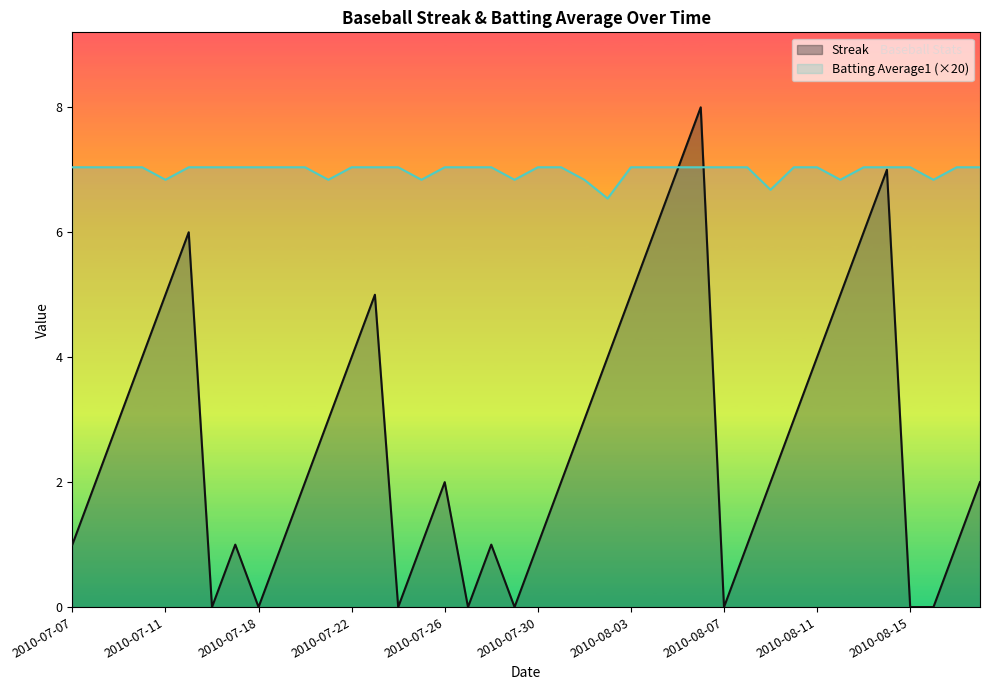

At 2010-07-18, list the series in order from largest to smallest.

Batting Average1 (×20), Streak